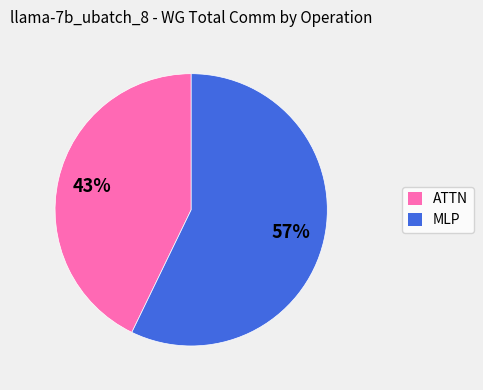

To the nearest percent, what is the difference between the largest and smallest slice percentages?

14%